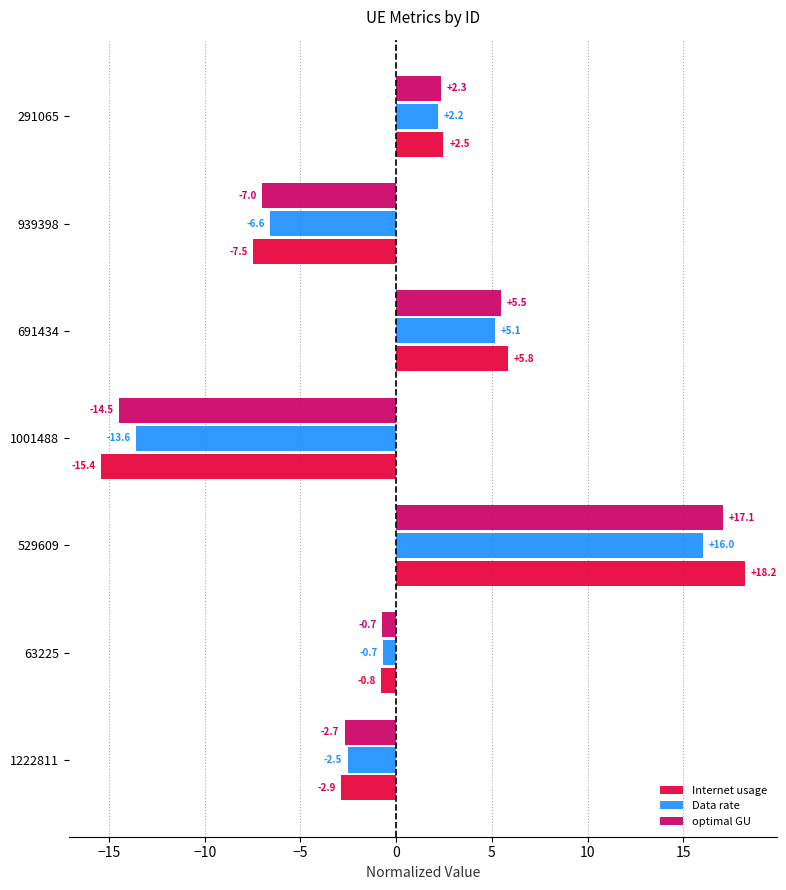

At which category is the sum across all series the highest?

529609